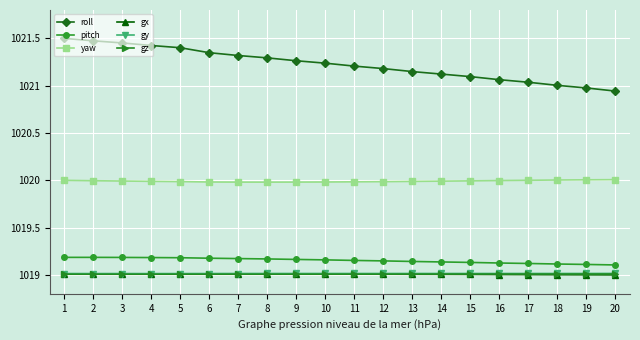

Where does the roll series first go above 1021?

1